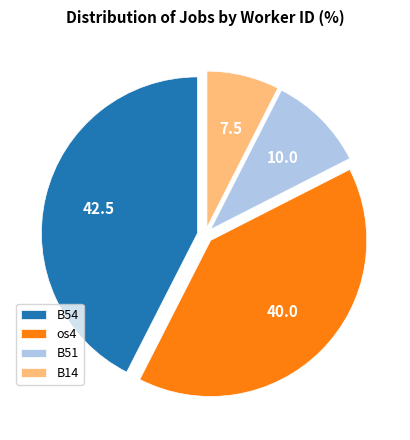

Is os4 the majority of the pie?

No